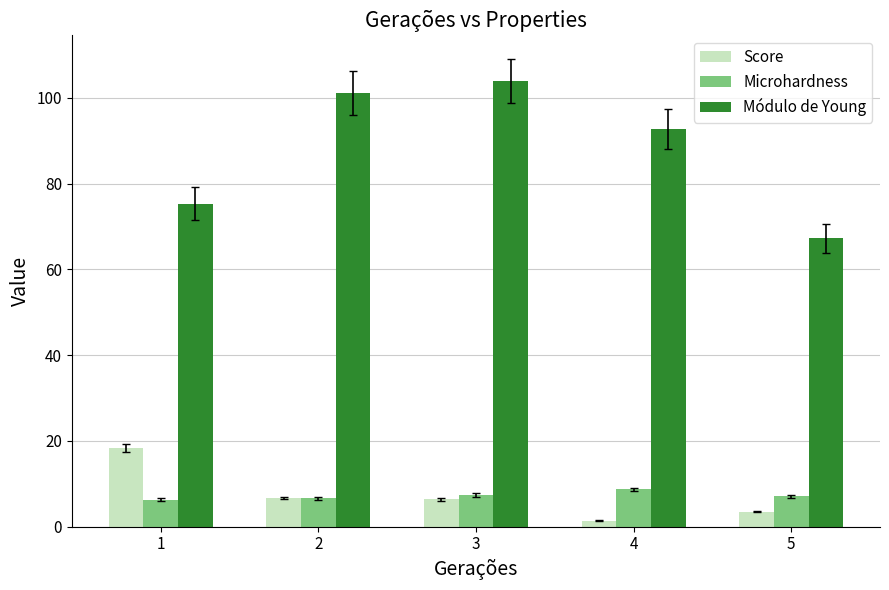

What is the sum of all Módulo de Young values?

440.3